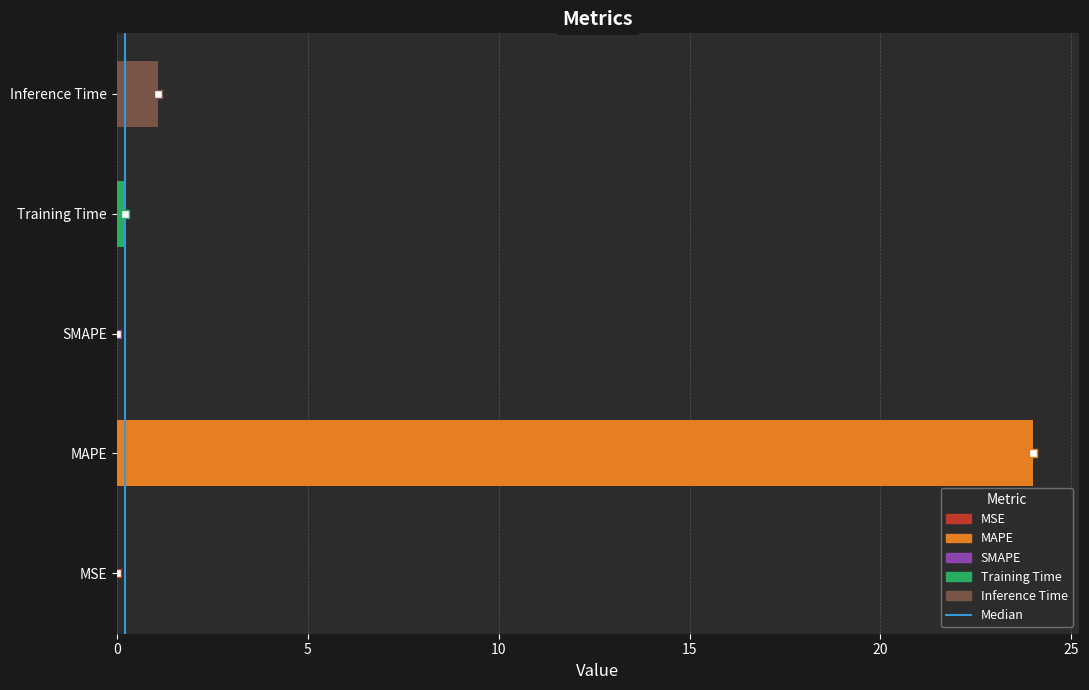

What is the sum of all values?

25.3